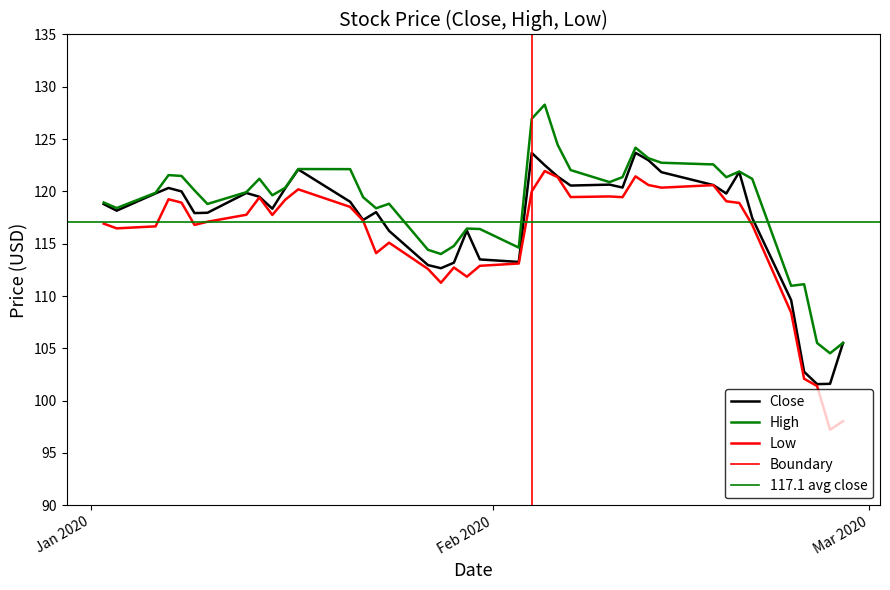

How many data points in High are above 120?

20